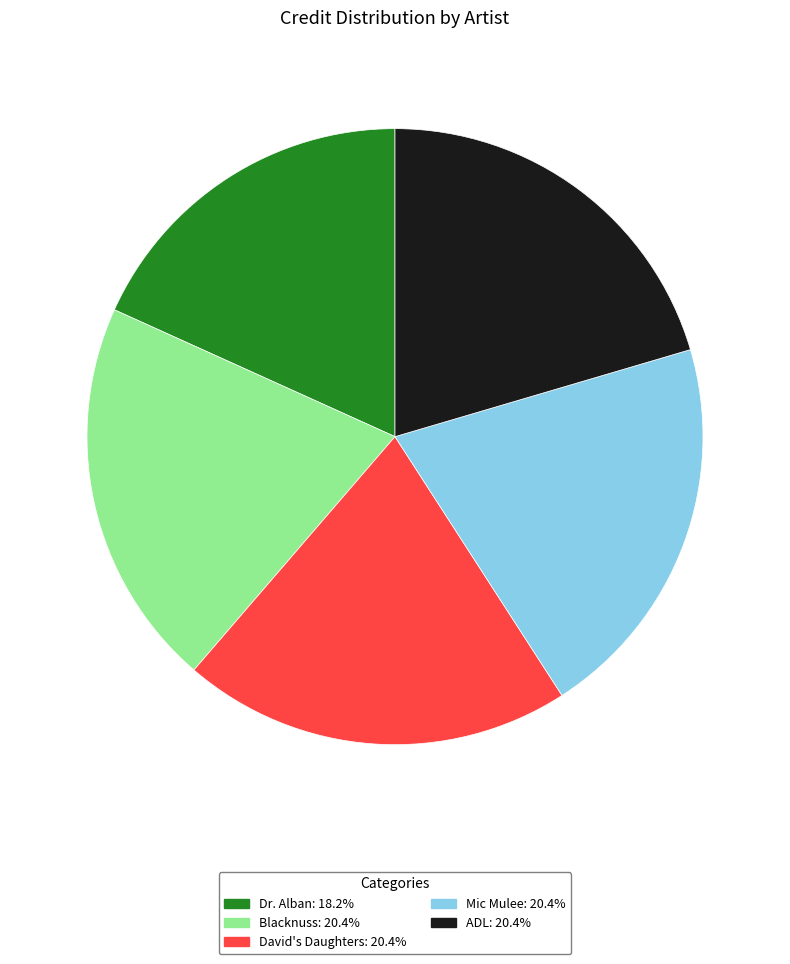

Does any single category account for the majority?

No